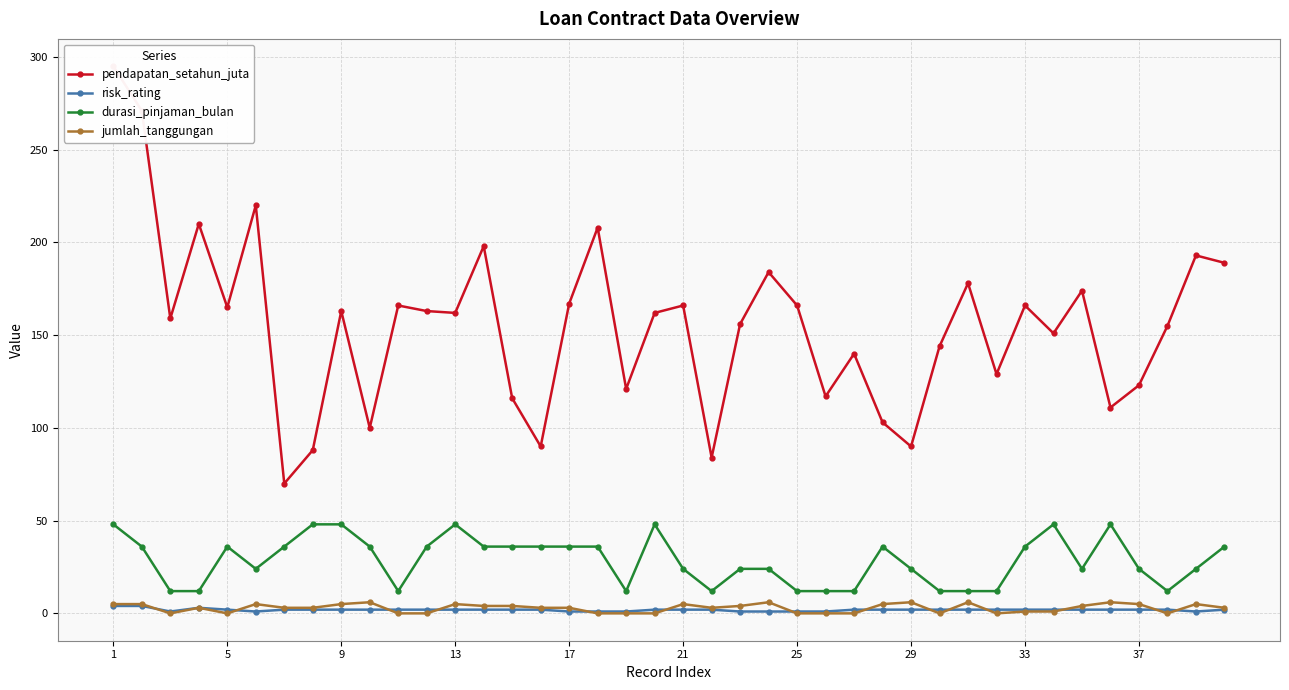

True or false: risk_rating and durasi_pinjaman_bulan intersect in this chart.

False